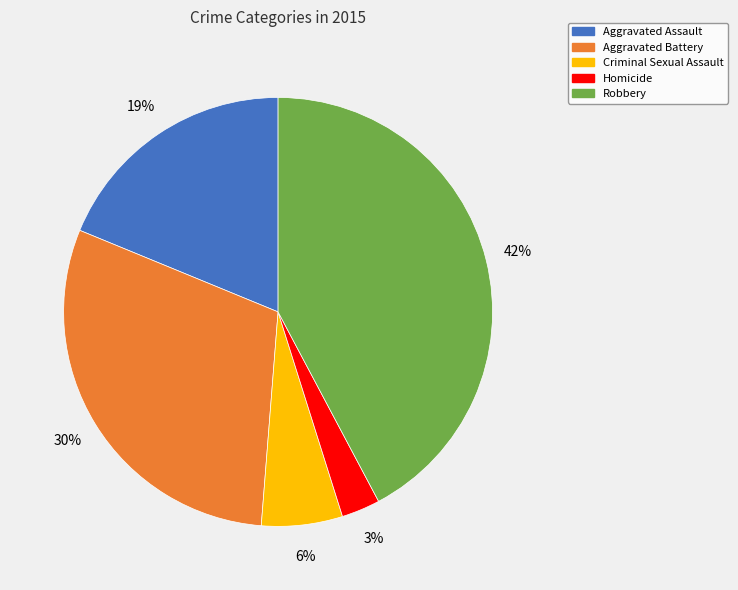

Between Criminal Sexual Assault and Homicide, which is larger?

Criminal Sexual Assault